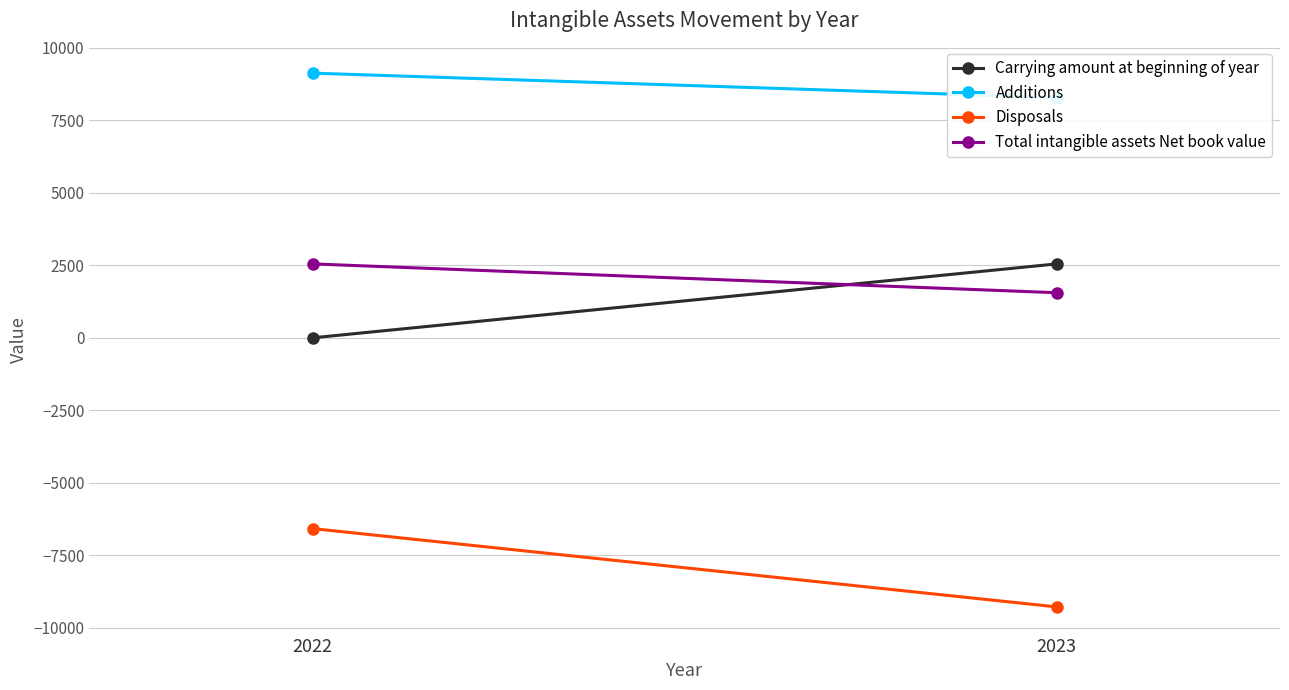

Which has a higher value, 2023 or 2022?

2023